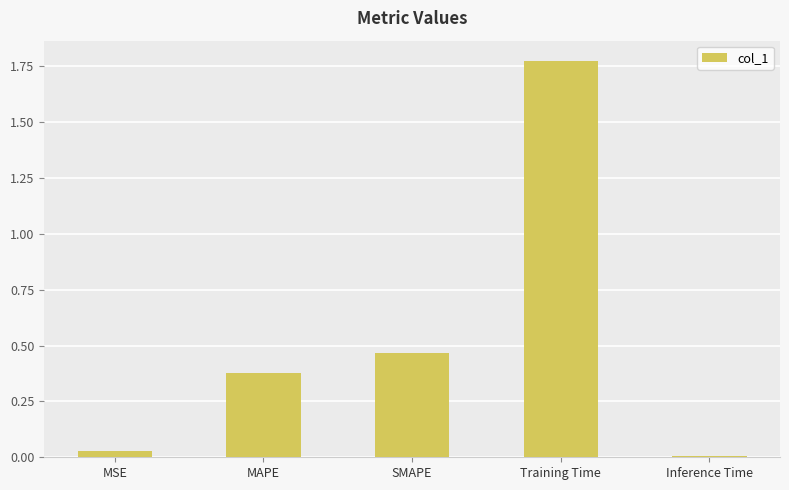

Between Inference Time and Training Time, which is larger?

Training Time